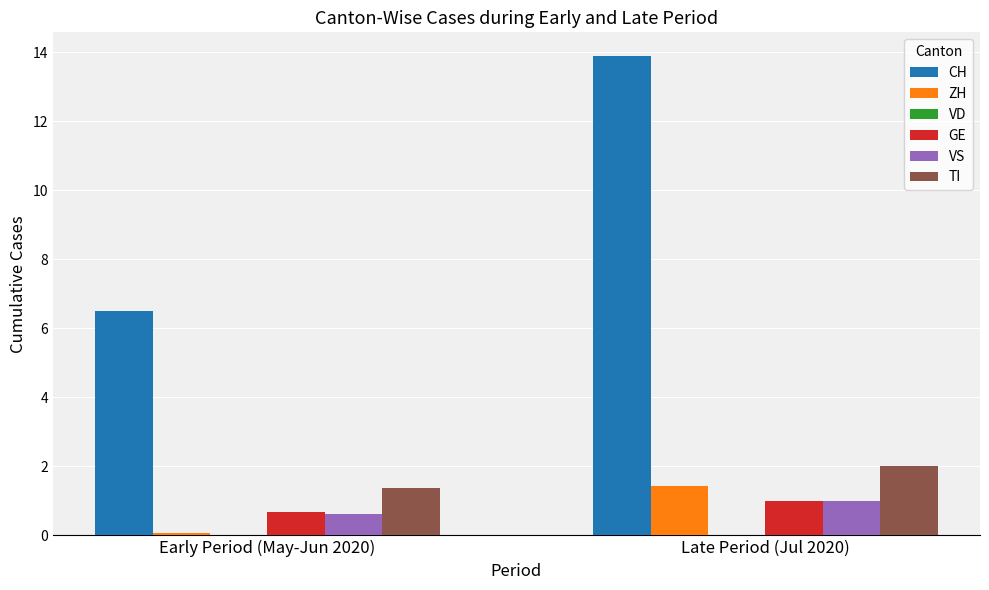

What is the sum of all VS values?

1.6